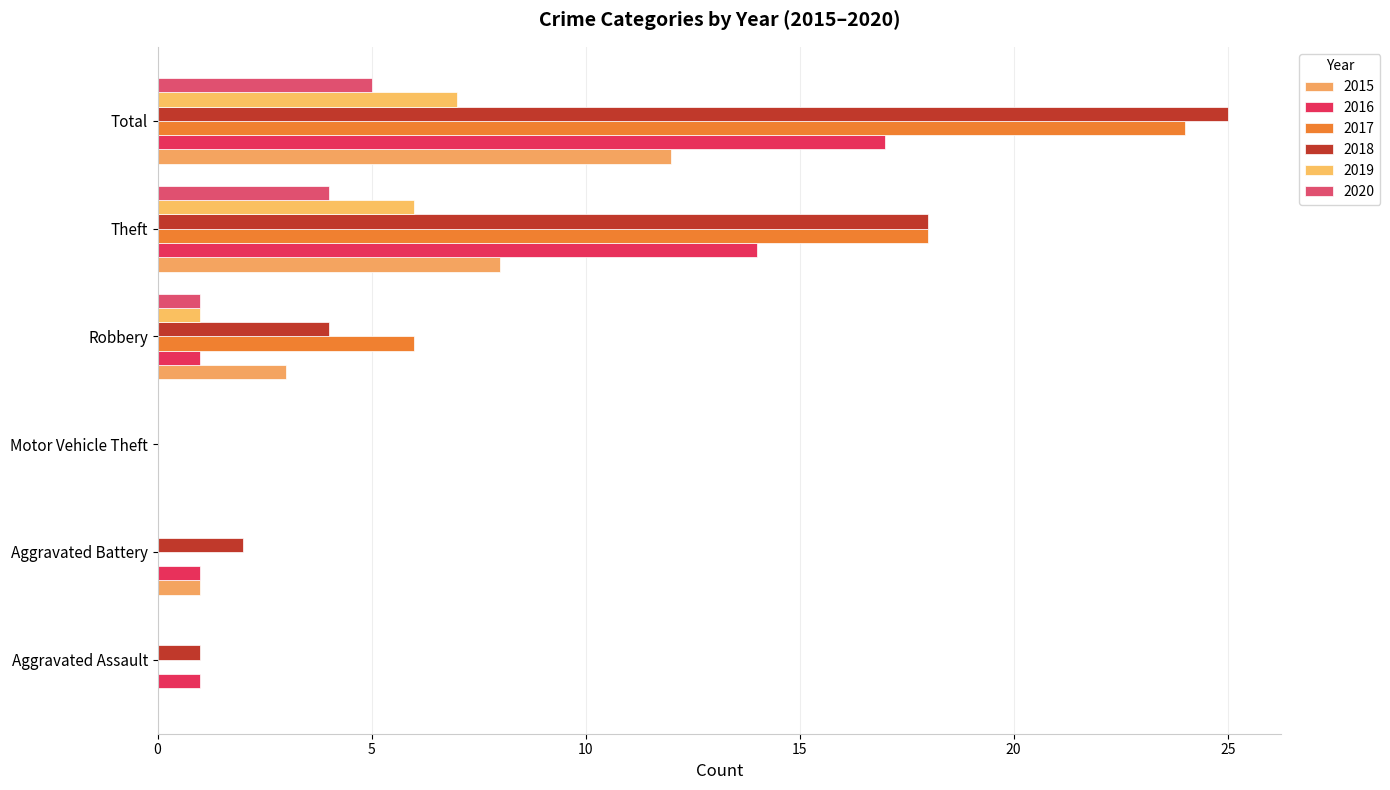

The value of 2019 at Theft is 10. True or false?

False